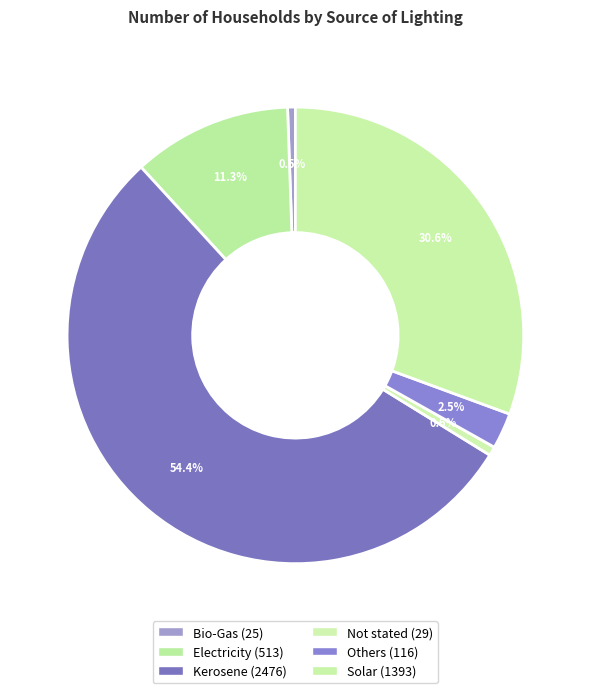

To the nearest percent, what is the difference between the largest and smallest slice percentages?

54%